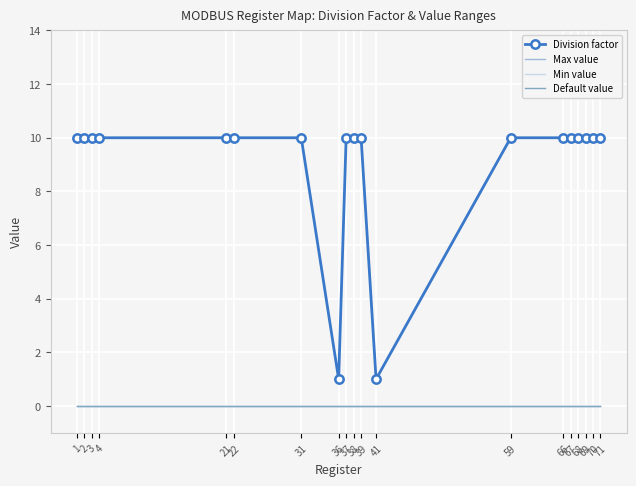

What is the greatest value displayed?

10